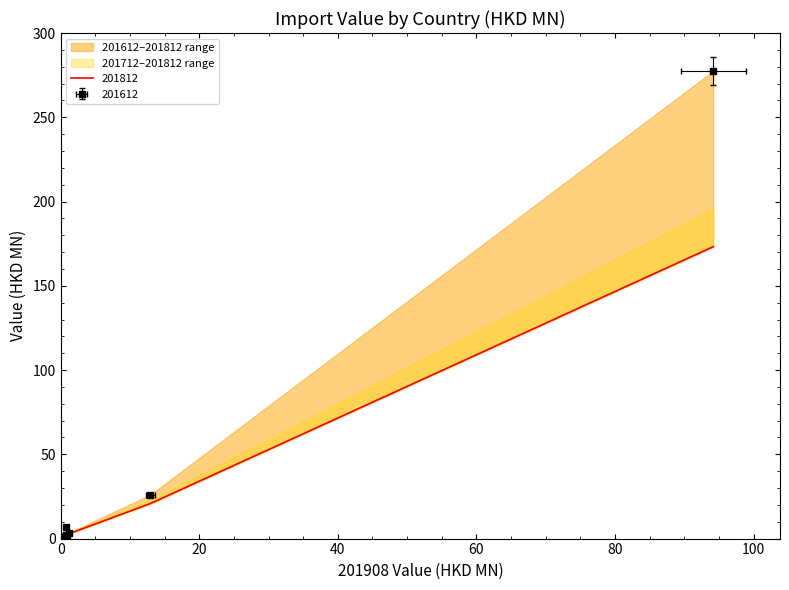

Reading left to right, list all the values displayed in this chart.

201612: 277.5	26.0	3.5	0.2	7.0	1.4	1.9	0.8	0.5	0.1	0.7	0.2	0.9	0.1	0.5
201712: 196.1	22.7	3.6	0.1	1.8	1.4	1.2	1.0	0.4	0.1	0.7	1.8	0.2	0.1	0.3
201812: 173.2	20.8	2.9	1.3	1.5	1.2	2.5	1.1	0.5	0.2	1.0	0.5	0.2	0.3	0.4
201612_pct: 85.8	8.0	1.1	0.0	2.2	0.4	0.6	0.3	0.1	0.0	0.2	0.1	0.3	0.0	0.1
201712_pct: 83.9	9.7	1.5	0.0	0.8	0.6	0.5	0.4	0.2	0.0	0.3	0.8	0.1	0.0	0.1
201812_pct: 82.5	9.9	1.4	0.6	0.7	0.6	1.2	0.5	0.2	0.1	0.5	0.2	0.1	0.1	0.2